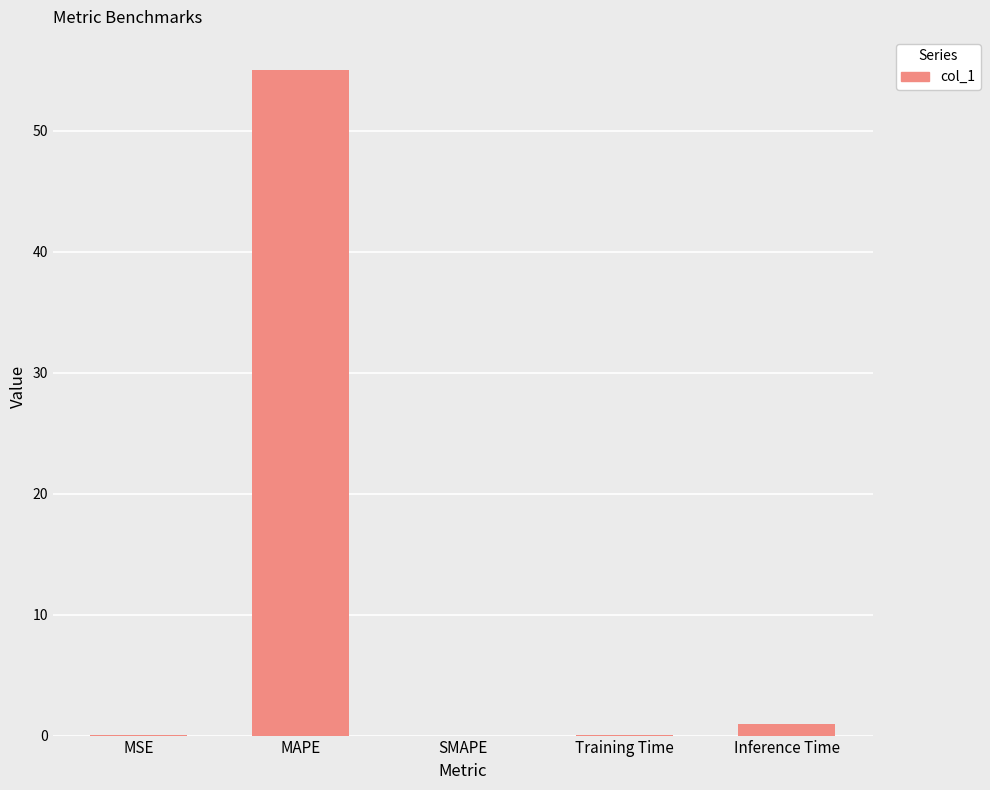

The value at MSE is 0.0. True or false?

True